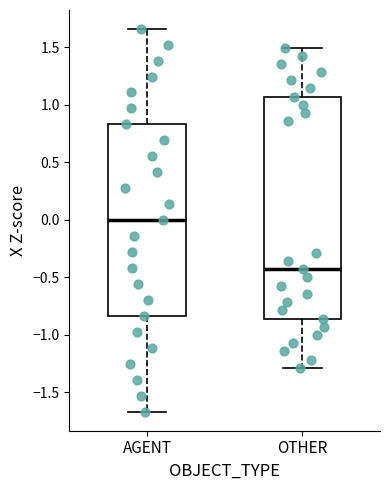

Where does the lower whisker of the box for AGENT end on the y-axis? The values are not printed on the chart, so give them approximately, as read against the axis.

-1.65